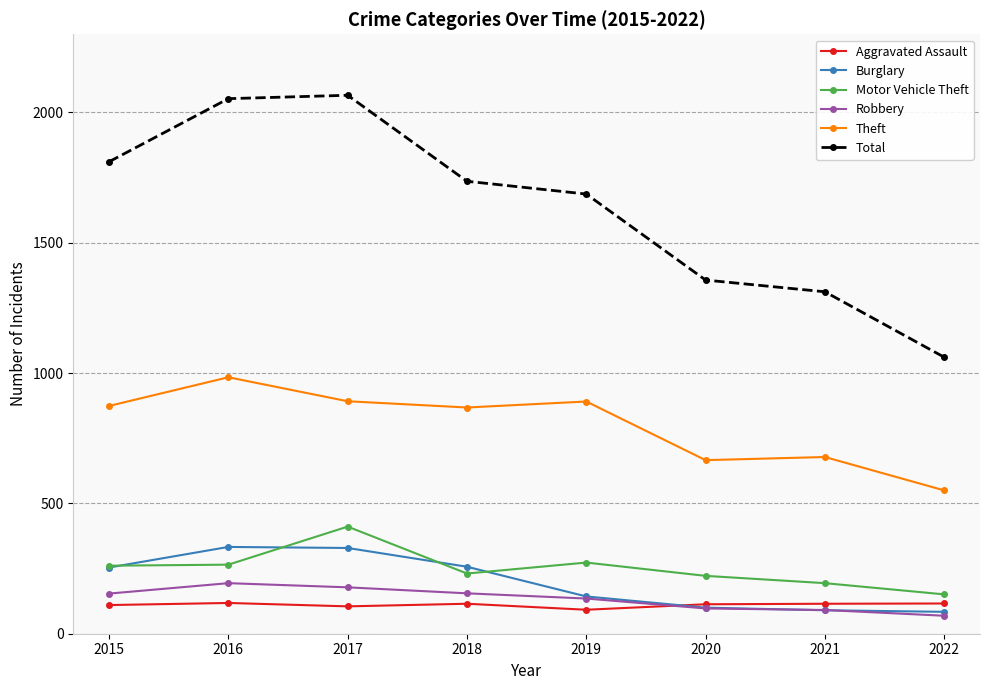

True or false: Aggravated Assault and Total cross at least once.

False